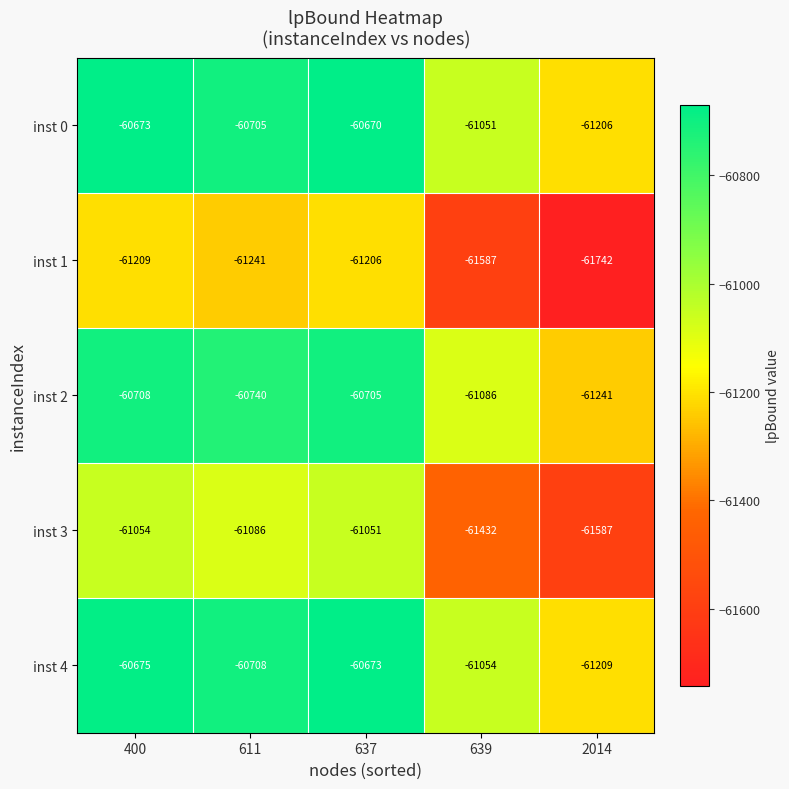

Reading left to right, extract all data points from this chart.

inst 0: -60673	-60705	-60670	-61051	-61206
inst 1: -61209	-61241	-61206	-61587	-61742
inst 2: -60708	-60740	-60705	-61086	-61241
inst 3: -61054	-61086	-61051	-61432	-61587
inst 4: -60675	-60708	-60673	-61054	-61209